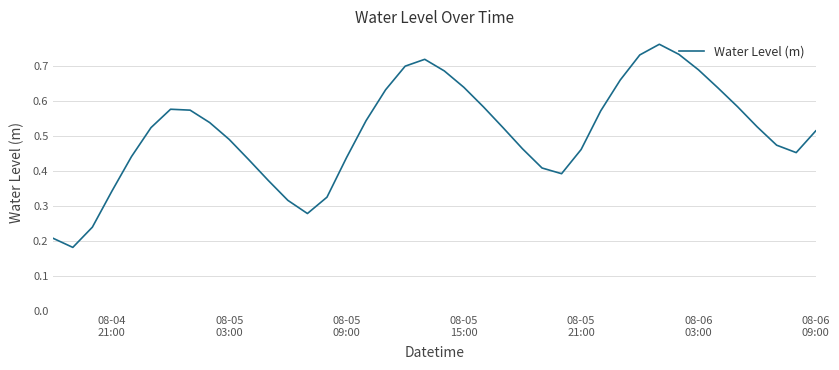

Does the chart have visible grid lines?

Yes